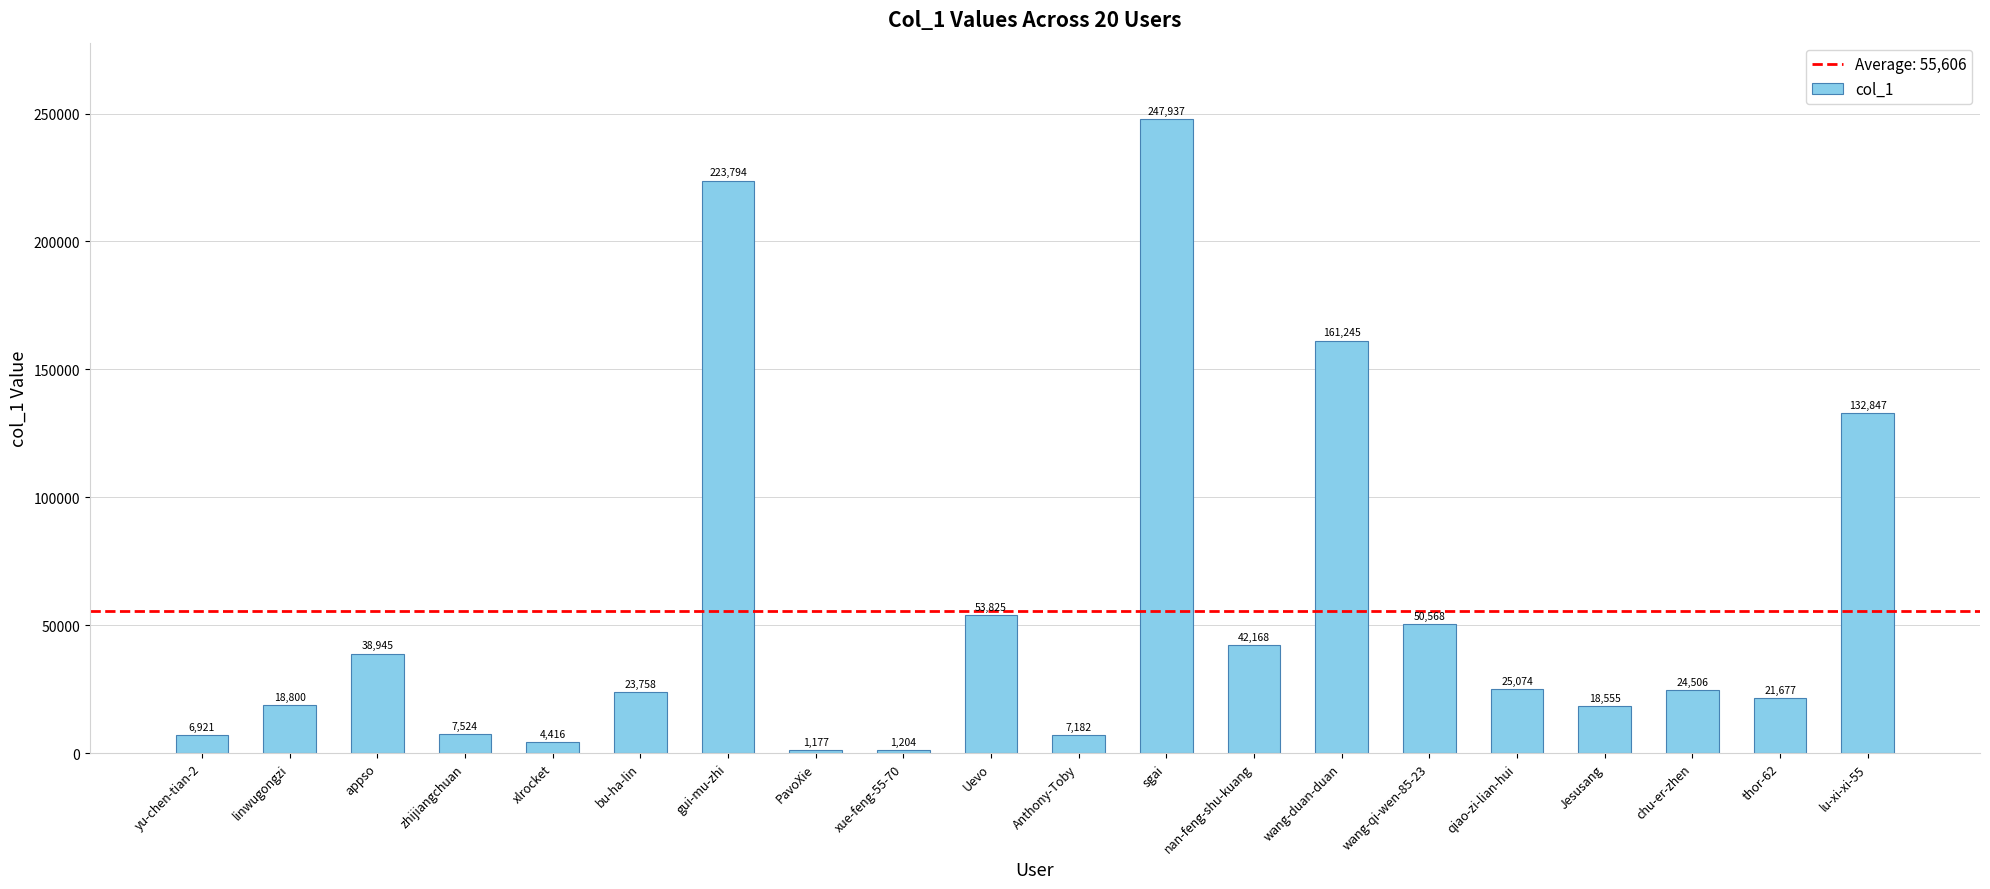

At which label does the data first exceed 24506?

appso